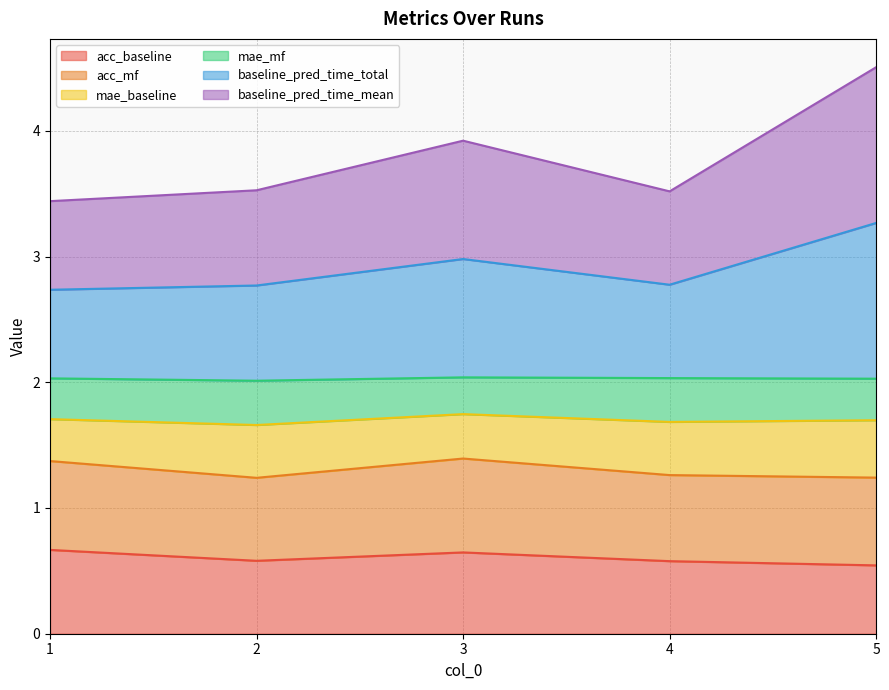

How many interior local valleys does the acc_baseline series have?

1